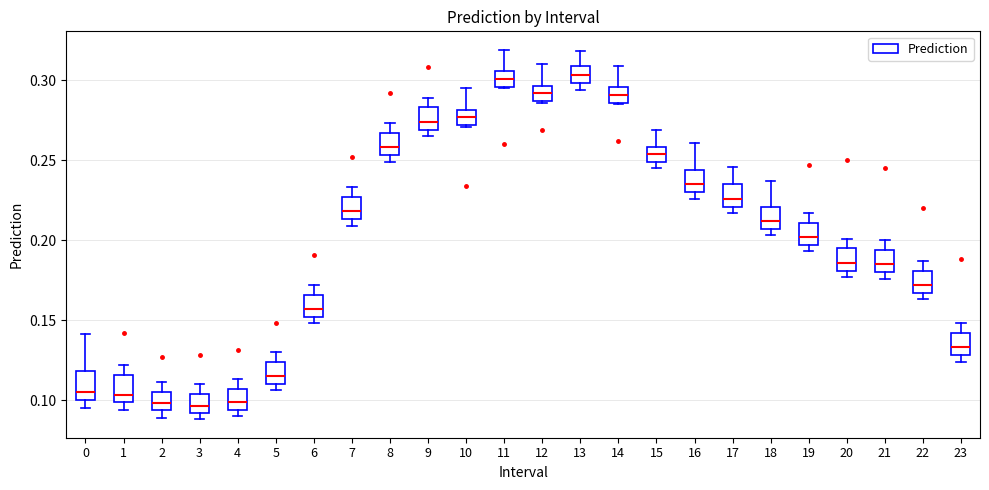

Reading left to right, transcribe this box plot: for each box, give where its median line is, the range the box spans, and where its two whiskers end, as read against the y-axis. The values are not printed on the chart, so give them approximately, as read against the axis.

0: median 0.105, box 0.100 to 0.120, whiskers 0.095 to 0.140
1: median 0.105, box 0.100 to 0.115, whiskers 0.095 to 0.120
2: median 0.100, box 0.095 to 0.105, whiskers 0.090 to 0.110
3: median 0.095, box 0.090 to 0.105, whiskers 0.090 (just below the box's lower edge) to 0.110
4: median 0.100, box 0.095 to 0.105, whiskers 0.090 to 0.115
5: median 0.115, box 0.110 to 0.125, whiskers 0.105 to 0.130
6: median 0.155, box 0.150 to 0.165, whiskers 0.150 (just below the box's lower edge) to 0.170
7: median 0.220, box 0.215 to 0.225, whiskers 0.210 to 0.235
8: median 0.260, box 0.255 to 0.265, whiskers 0.250 to 0.275
9: median 0.275, box 0.270 to 0.285, whiskers 0.265 to 0.290
10: median 0.275, box 0.270 to 0.280, whiskers 0.270 to 0.295
11: median 0.300, box 0.295 to 0.305, whiskers 0.295 to 0.320
12: median 0.290, box 0.285 to 0.295, whiskers 0.285 to 0.310
13: median 0.305, box 0.300 to 0.310, whiskers 0.295 to 0.320
14: median 0.290, box 0.285 to 0.295, whiskers 0.285 to 0.310
15: median 0.255, box 0.250 to 0.260, whiskers 0.245 to 0.270
16: median 0.235, box 0.230 to 0.245, whiskers 0.225 to 0.260
17: median 0.225, box 0.220 to 0.235, whiskers 0.215 to 0.245
18: median 0.210, box 0.205 to 0.220, whiskers 0.205 (just below the box's lower edge) to 0.235
19: median 0.200, box 0.195 to 0.210, whiskers 0.195 (just below the box's lower edge) to 0.215
20: median 0.185, box 0.180 to 0.195, whiskers 0.175 to 0.200
21: median 0.185, box 0.180 to 0.195, whiskers 0.175 to 0.200
22: median 0.170, box 0.165 to 0.180, whiskers 0.165 (just below the box's lower edge) to 0.185
23: median 0.135, box 0.130 to 0.140, whiskers 0.125 to 0.150